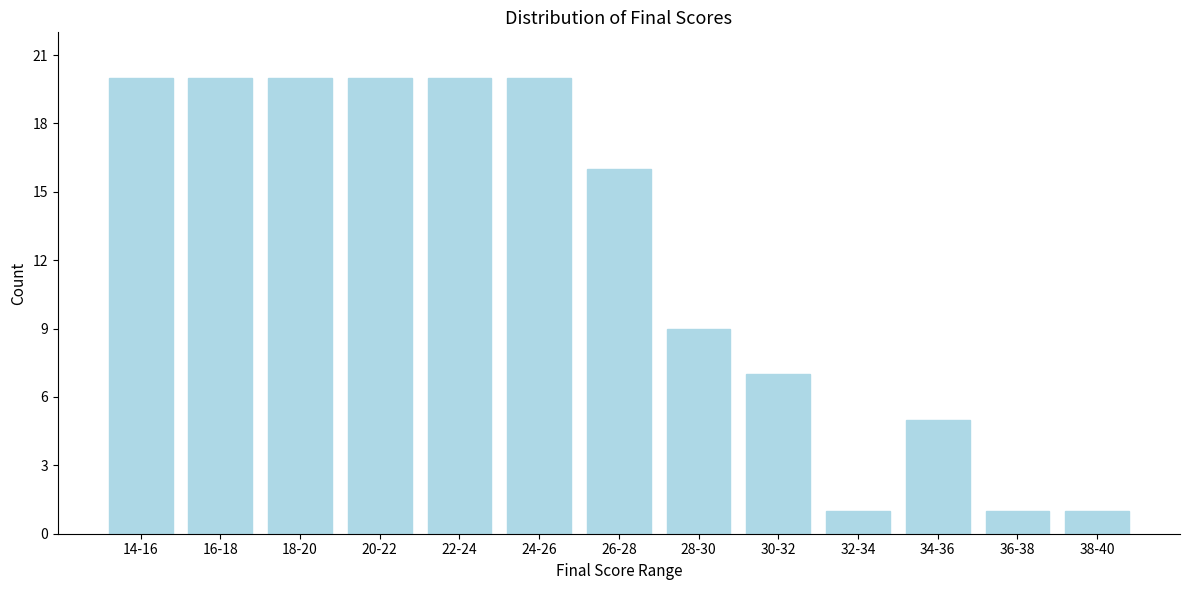

Reading left to right, transcribe all the data shown in this chart.

14-16=20	16-18=20	18-20=20	20-22=20	22-24=20	24-26=20	26-28=16	28-30=9	30-32=7	32-34=1	34-36=5	36-38=1	38-40=1